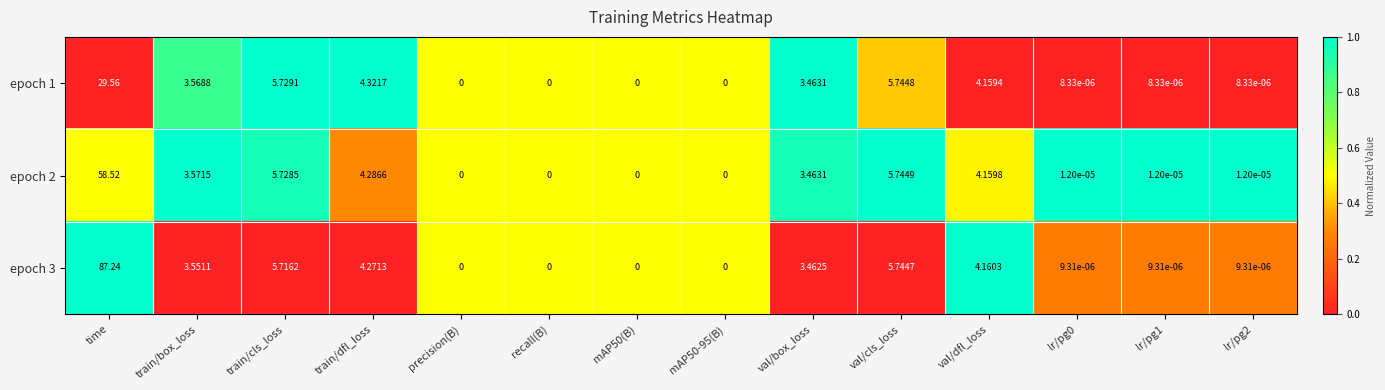

Which series has the largest total across all categories?

epoch 3